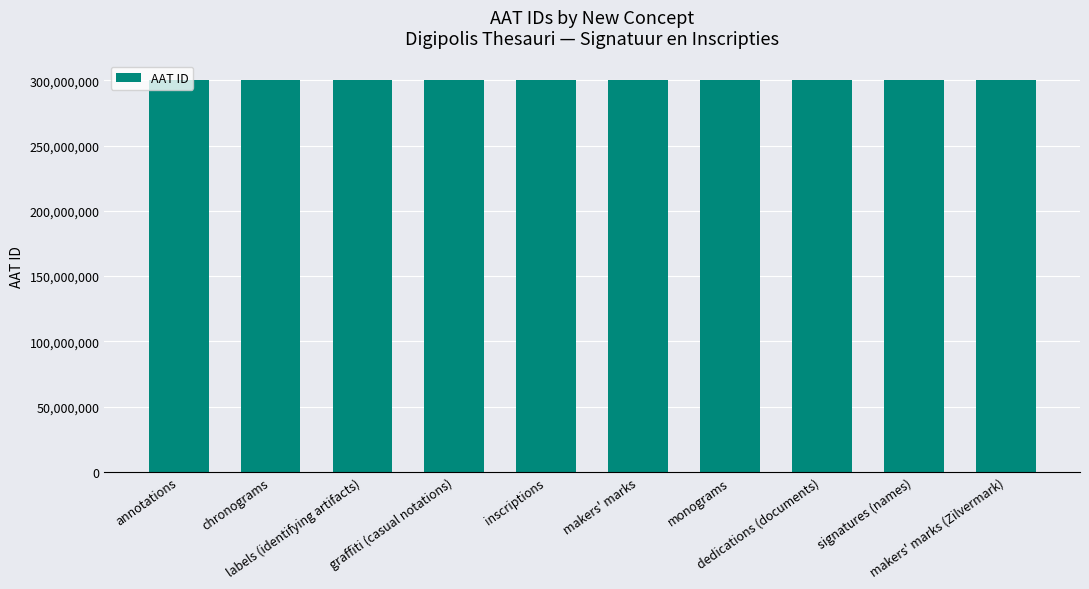

The value at graffiti (casual notations) is 99914548. True or false?

False